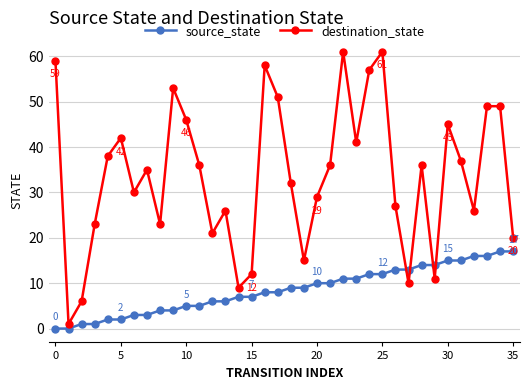

Which series has the largest total across all categories?

destination_state